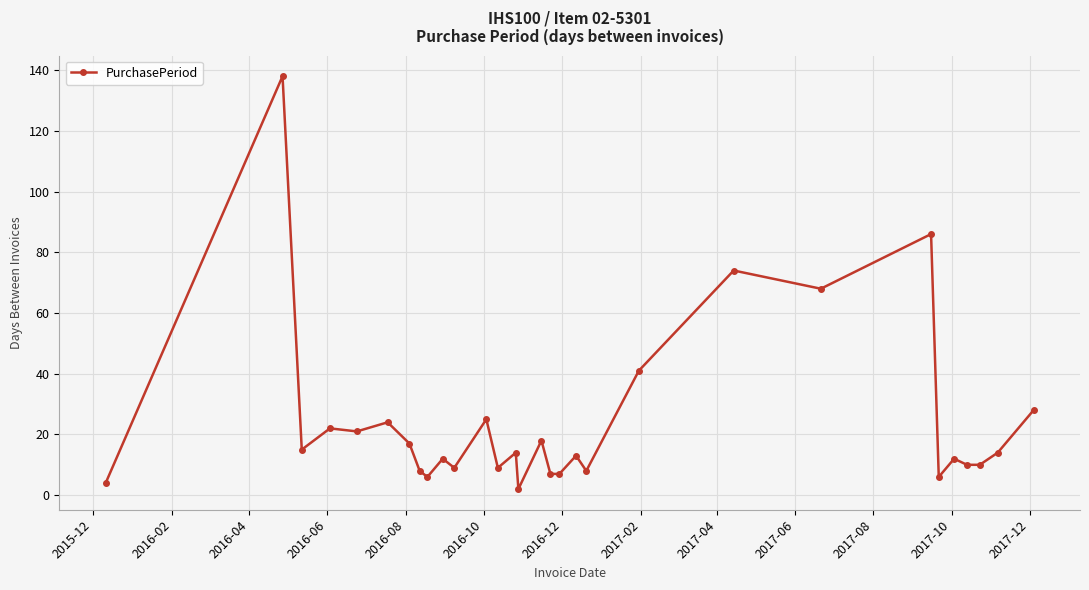

How many data points are less than 14?

15